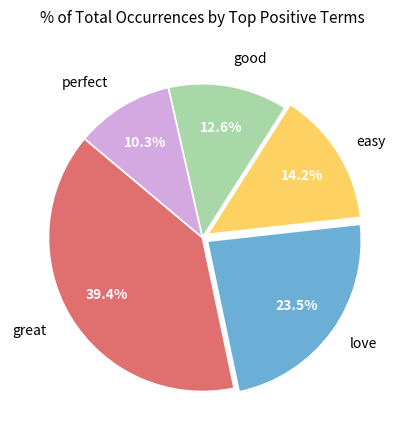

Does any single category account for the majority?

No